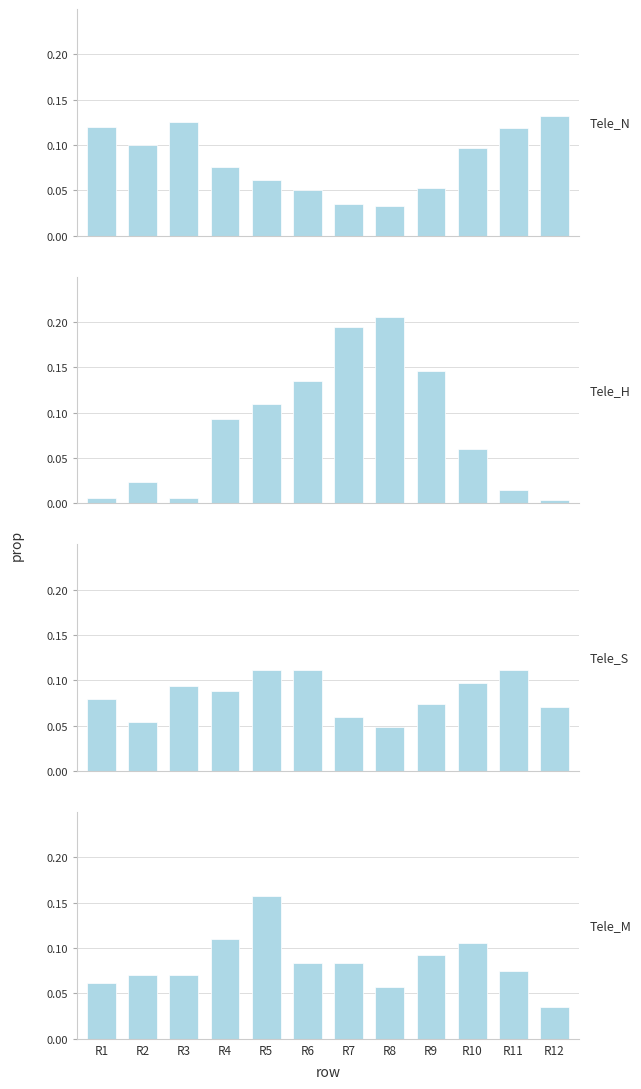

Is it true that Tele_N equals 0.2 at R11?

False